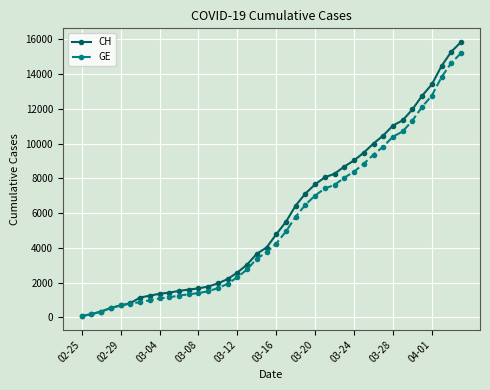

At how many categories does at least one series exceed 12312?

5